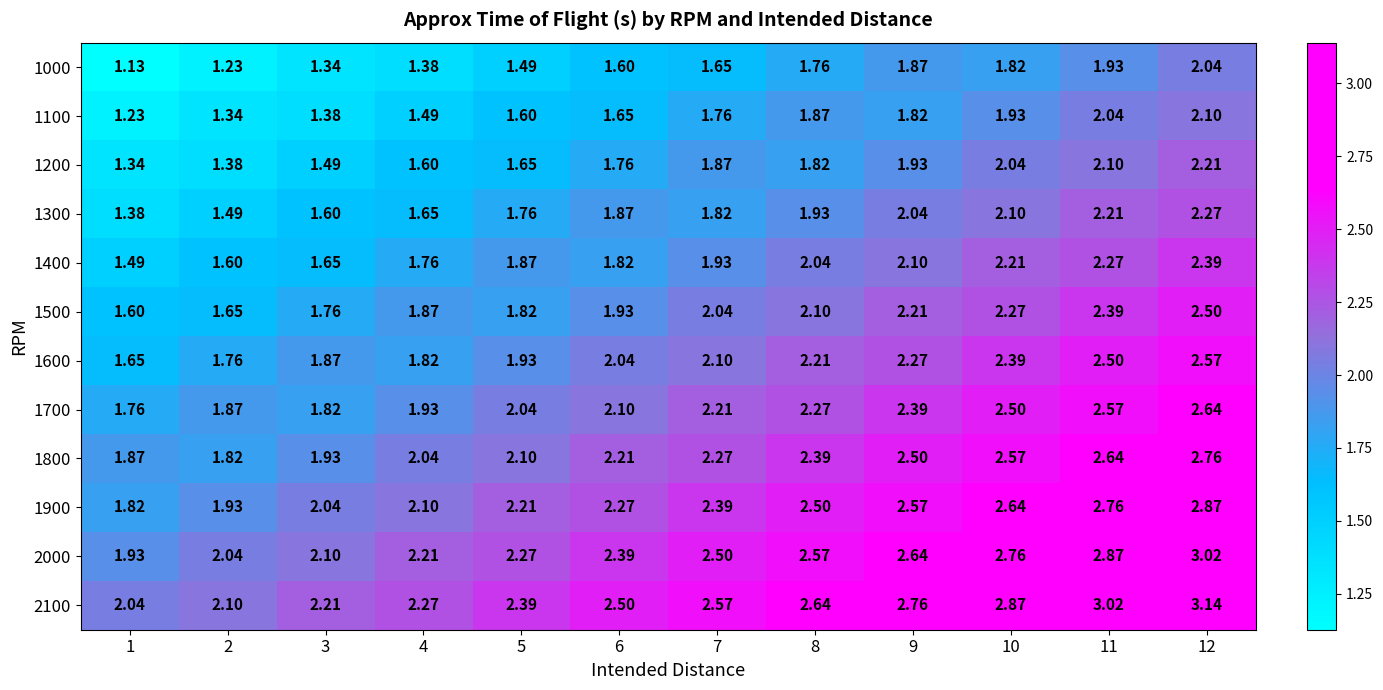

At 9, list the series in order from smallest to largest.

1100, 1000, 1200, 1300, 1400, 1500, 1600, 1700, 1800, 1900, 2000, 2100